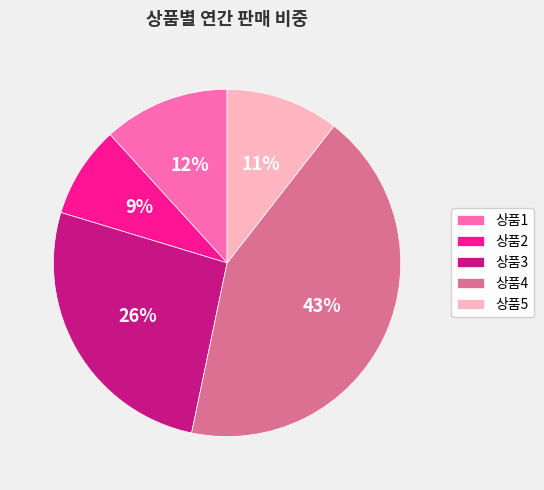

How many segments does this pie chart have?

5